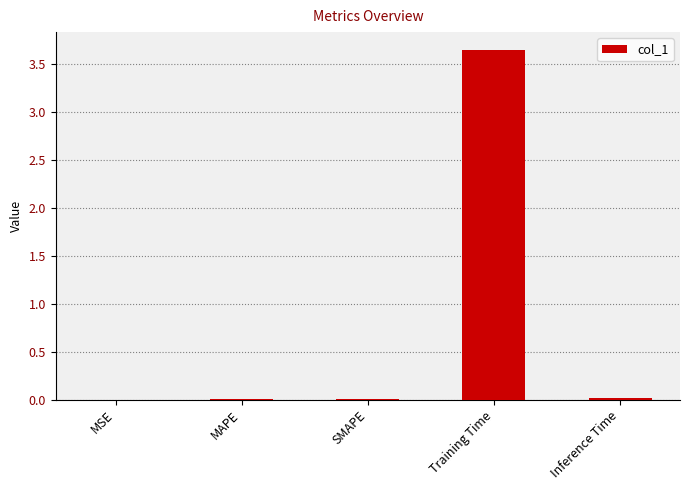

At which category does the chart reach its peak across all series?

Training Time